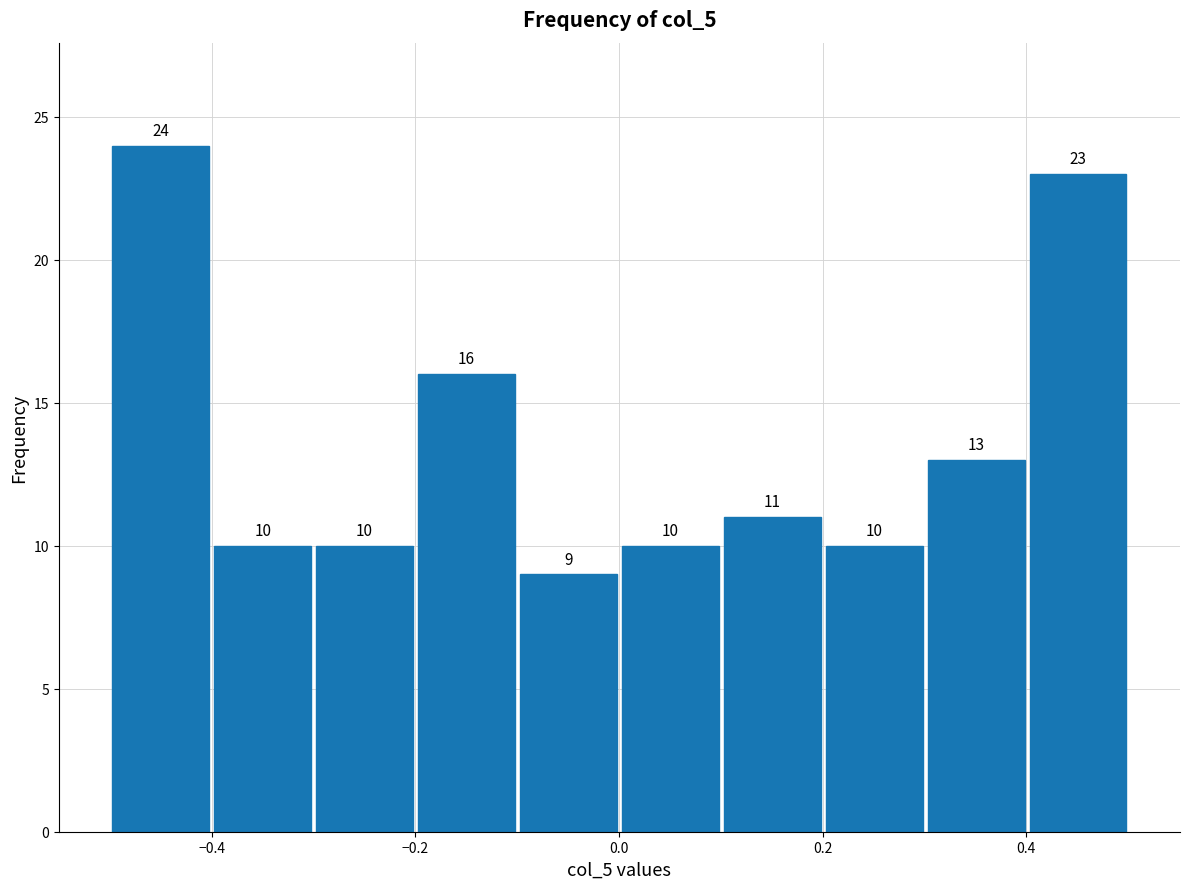

Reading left to right, list every bar in this chart as the range it spans on the x-axis followed by its height. The bar edges are not printed on the chart, so give them approximately, as read against the axis.

-0.5 to -0.4: 24
-0.4 to -0.3: 10
-0.3 to -0.2: 10
-0.2 to -0.1: 16
-0.1 to 0.0: 9
0.0 to 0.1: 10
0.1 to 0.2: 11
0.2 to 0.3: 10
0.3 to 0.4: 13
0.4 to 0.5: 23